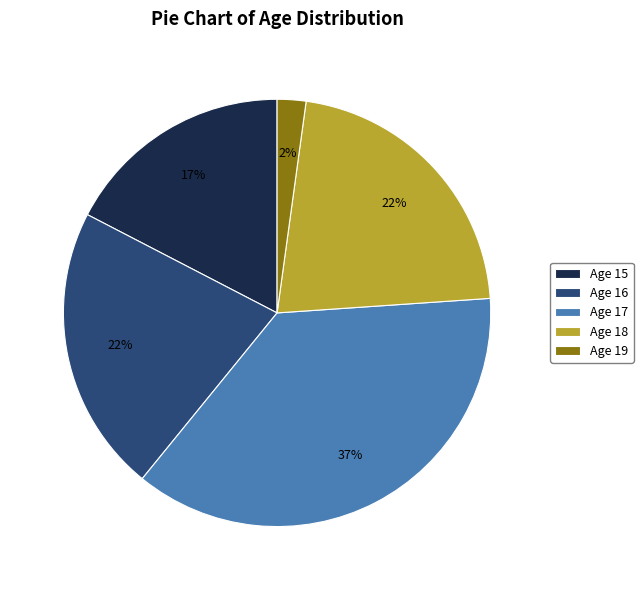

Approximately how many times larger is the value at Age 18 compared to Age 17?

0.6